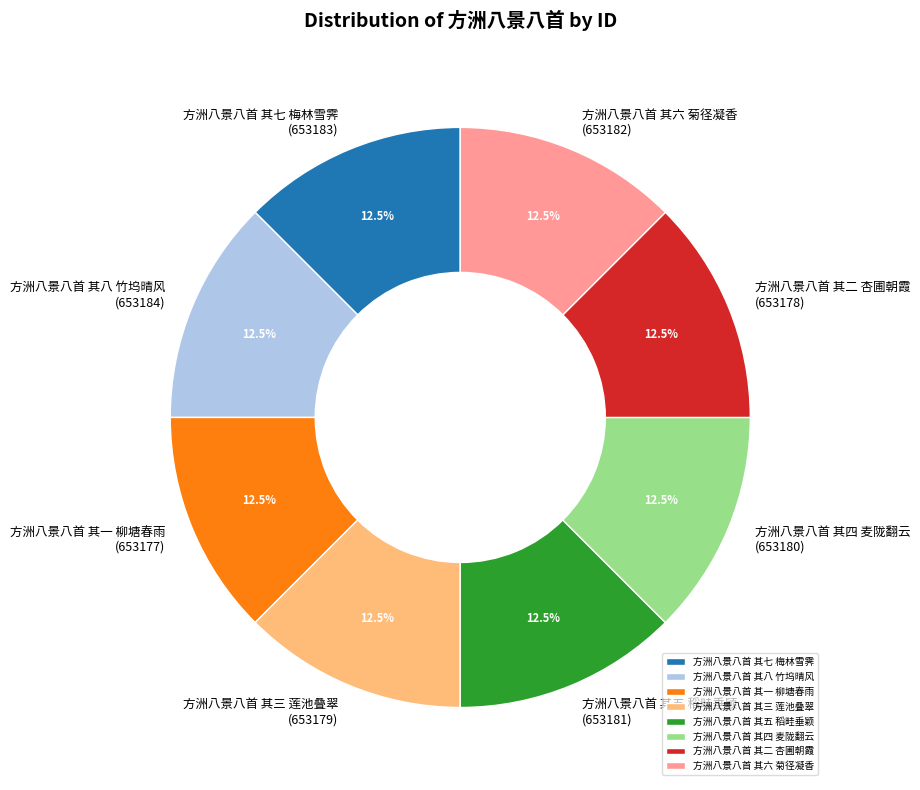

Does any single category account for the majority?

No